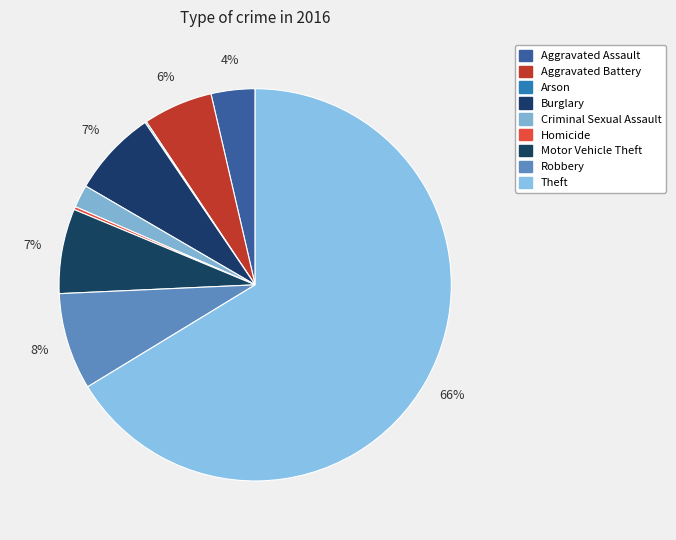

To the nearest percent, what is the average slice percentage?

11%